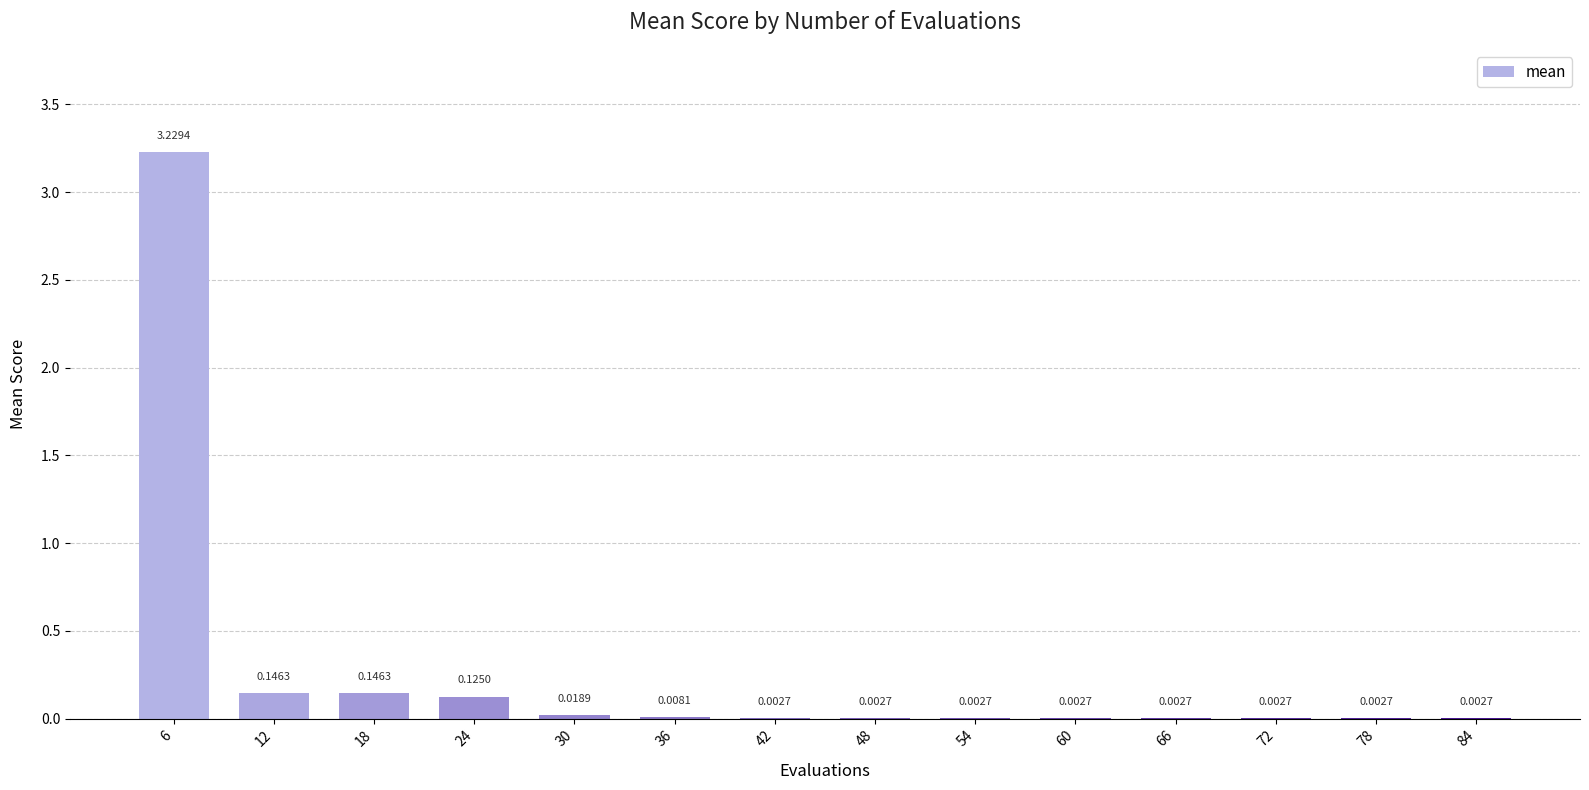

What is the sum of all values?

3.7